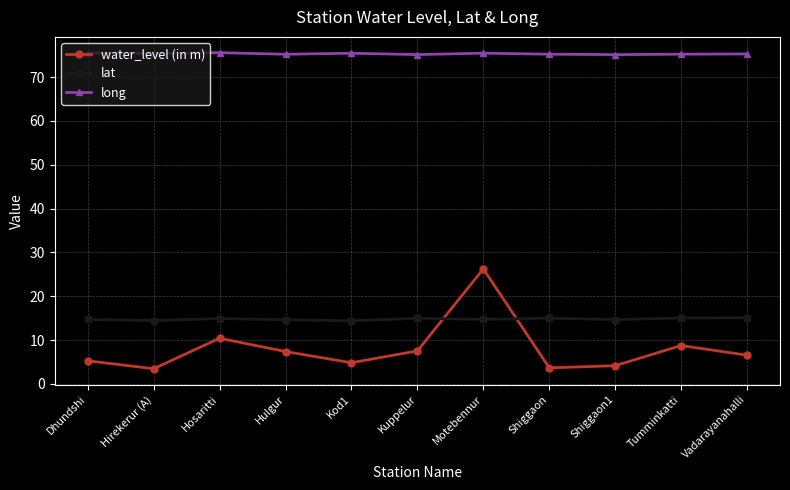

What is the value of the long point at the 5th from the left?

75.5